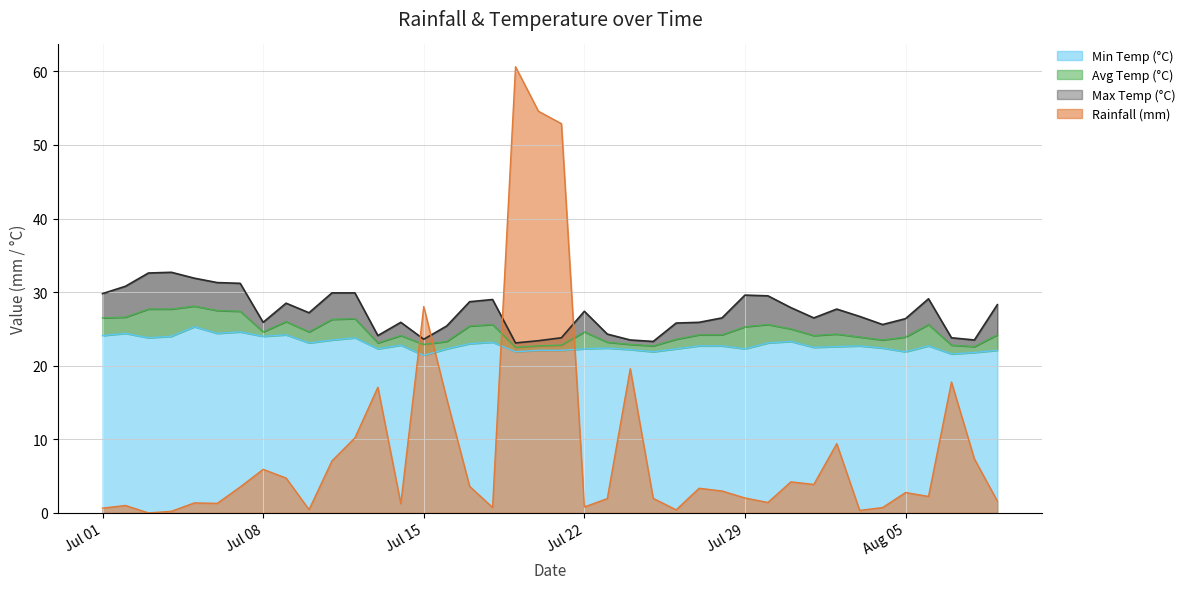

At which label is Rainfall (mm) closest to 30?

Jul 15